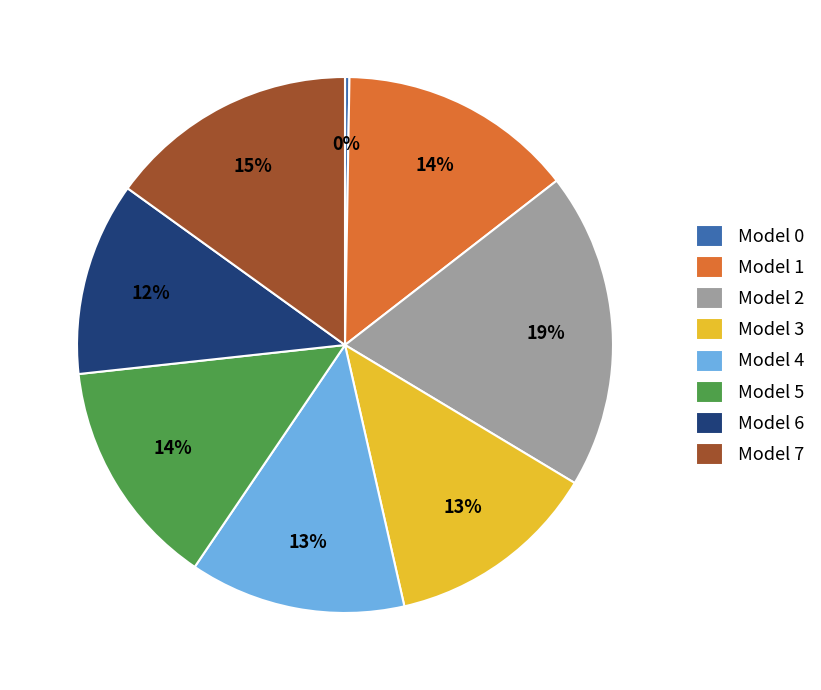

To the nearest percent, what percentage of the pie is Model 3?

13%